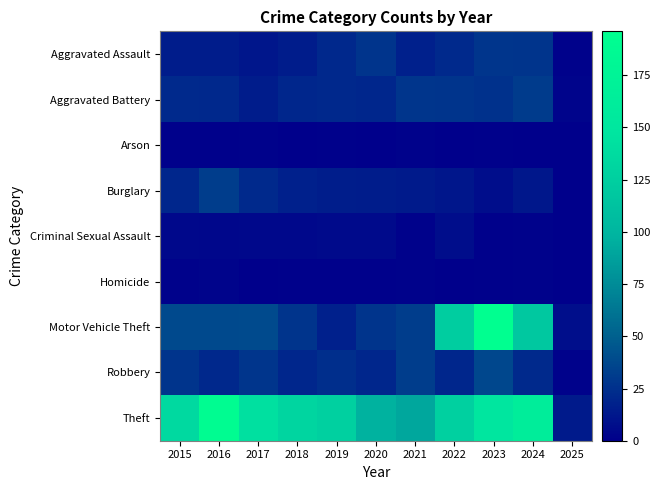

Reading left to right, extract all data points from this chart.

Aggravated Assault: 2015=15	2016=15	2017=12	2018=15	2019=21	2020=27	2021=17	2022=22	2023=28	2024=27	2025=2
Aggravated Battery: 2015=22	2016=21	2017=15	2018=20	2019=21	2020=20	2021=28	2022=27	2023=26	2024=31	2025=3
Arson: 2015=1	2016=1	2017=2	2018=0	2019=1	2020=0	2021=2	2022=0	2023=1	2024=0	2025=0
Burglary: 2015=20	2016=32	2017=22	2018=17	2019=16	2020=15	2021=14	2022=12	2023=7	2024=13	2025=0
Criminal Sexual Assault: 2015=5	2016=4	2017=5	2018=5	2019=6	2020=6	2021=2	2022=7	2023=1	2024=2	2025=0
Homicide: 2015=2	2016=3	2017=0	2018=1	2019=1	2020=1	2021=2	2022=0	2023=1	2024=2	2025=0
Motor Vehicle Theft: 2015=38	2016=38	2017=39	2018=27	2019=17	2020=27	2021=32	2022=124	2023=196	2024=118	2025=8
Robbery: 2015=27	2016=21	2017=28	2018=20	2019=24	2020=20	2021=32	2022=20	2023=37	2024=22	2025=2
Theft: 2015=135	2016=190	2017=143	2018=131	2019=126	2020=97	2021=91	2022=127	2023=149	2024=163	2025=14